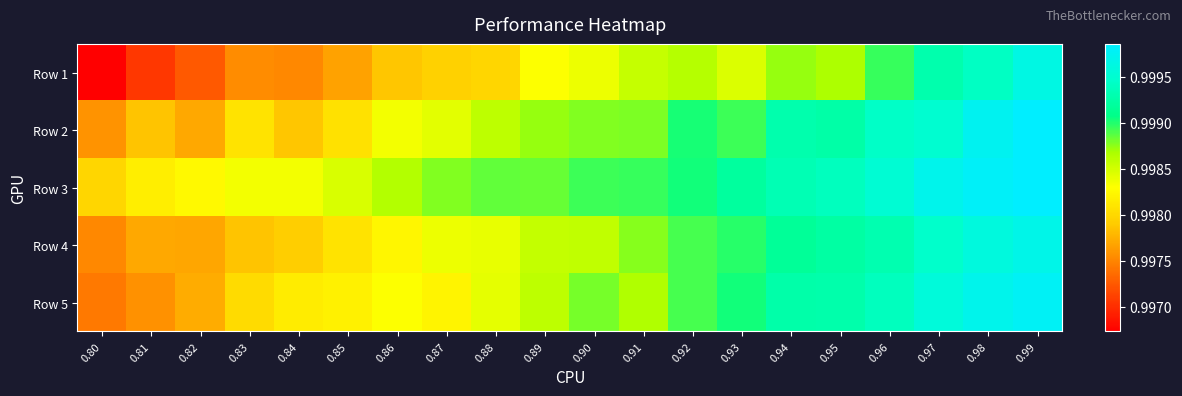

Which category has the lowest value across all series?

0.80